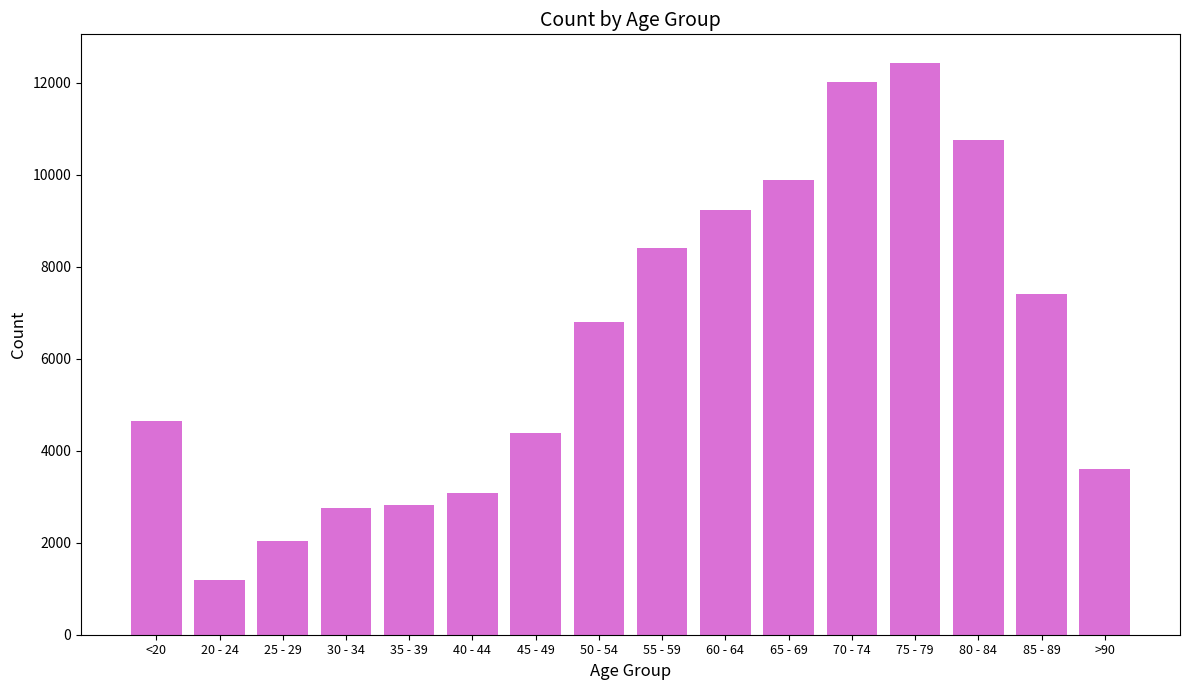

What is the label of the 8th bar from the right?

55 - 59